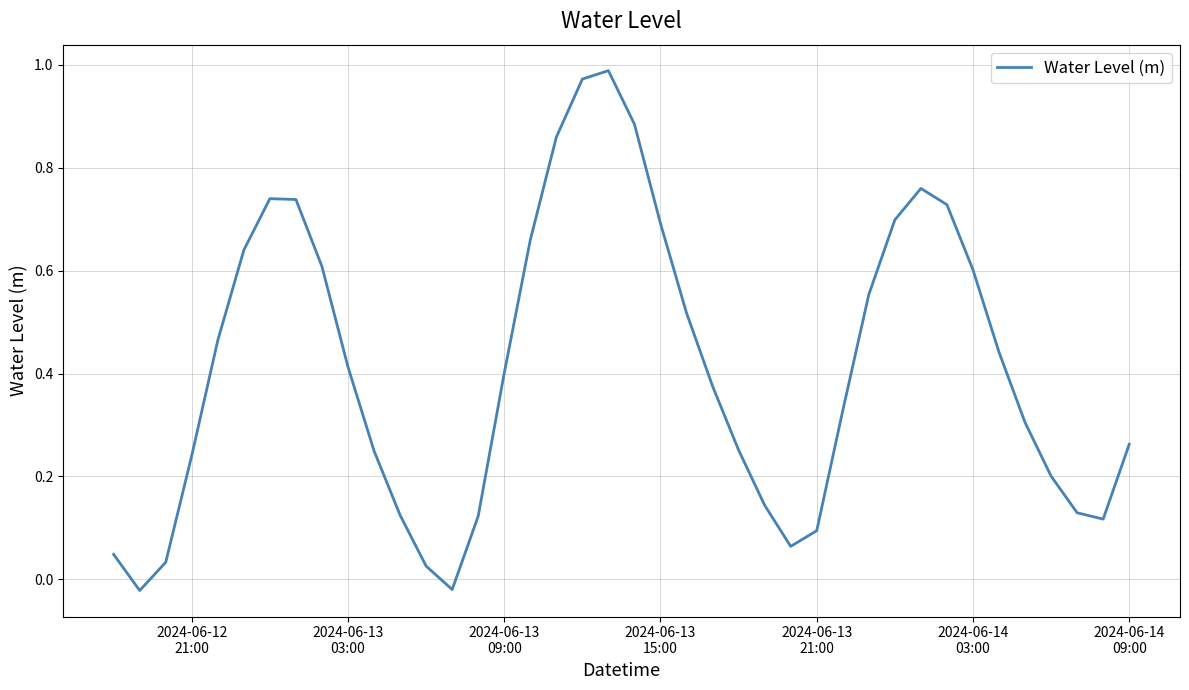

At which label does the data first exceed 0?

2024-06-12
21:00